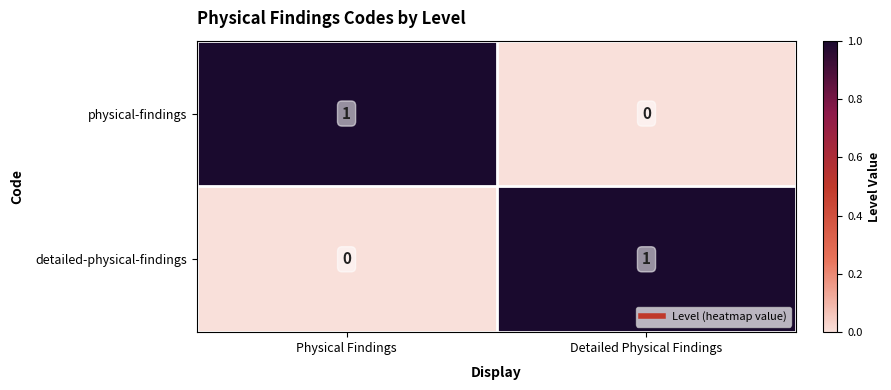

Is it true that physical-findings equals 1 at Detailed Physical Findings?

False